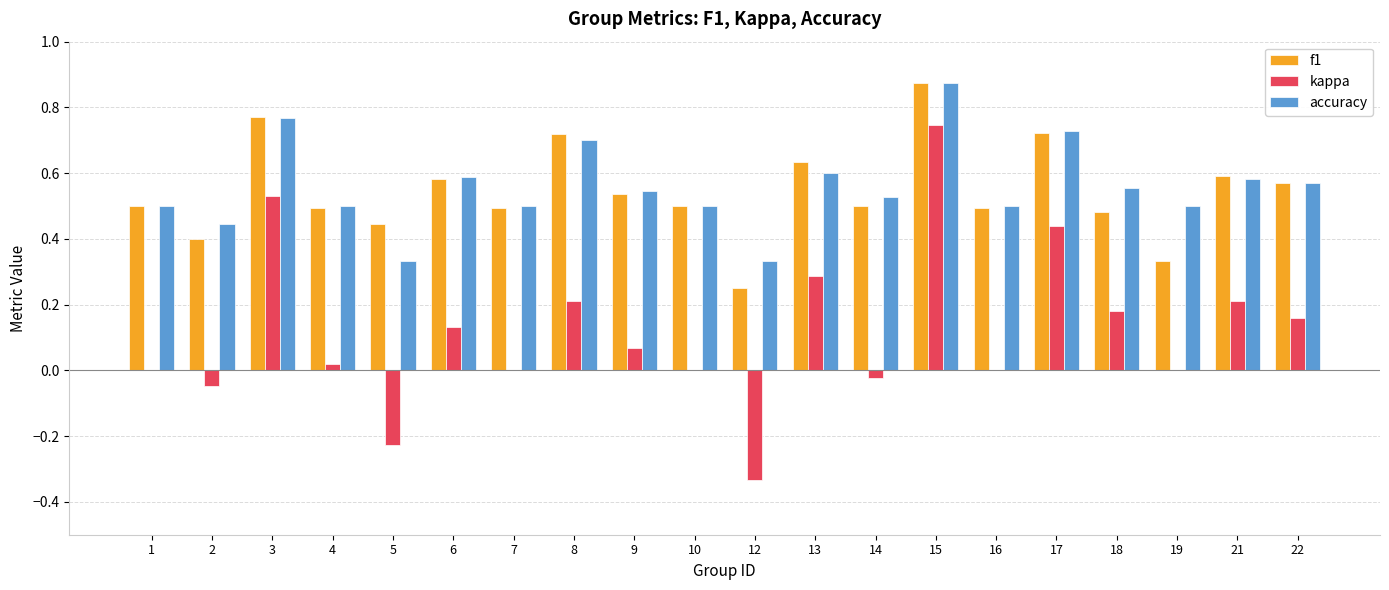

What are all the series names shown in the legend?

f1, kappa, accuracy